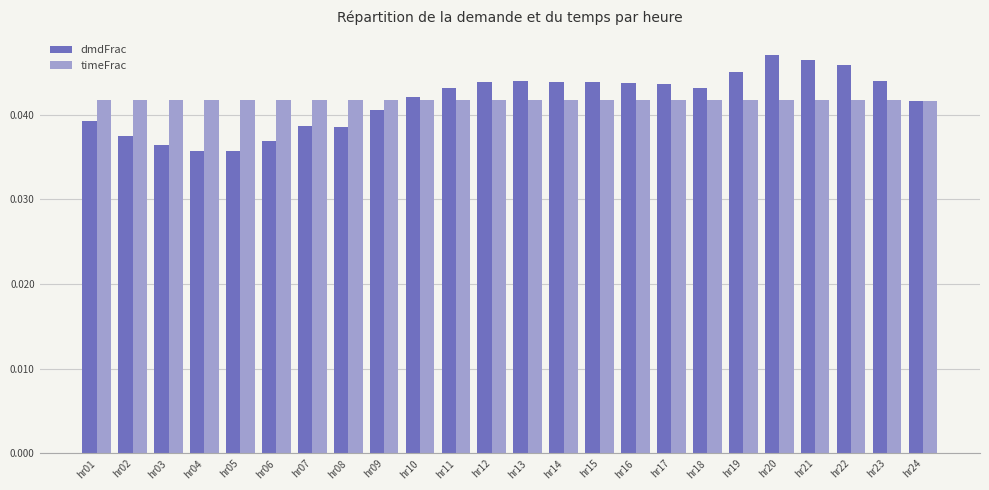

Is the value of timeFrac at hr17 greater than the value of dmdFrac at hr08?

Yes